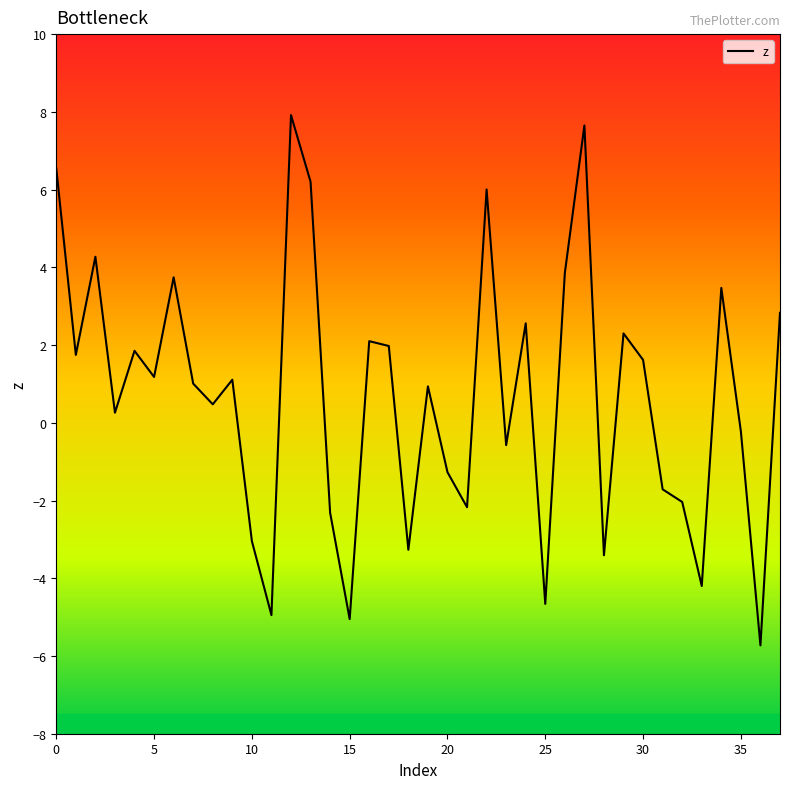

What is the minimum value shown in the chart?

-5.7